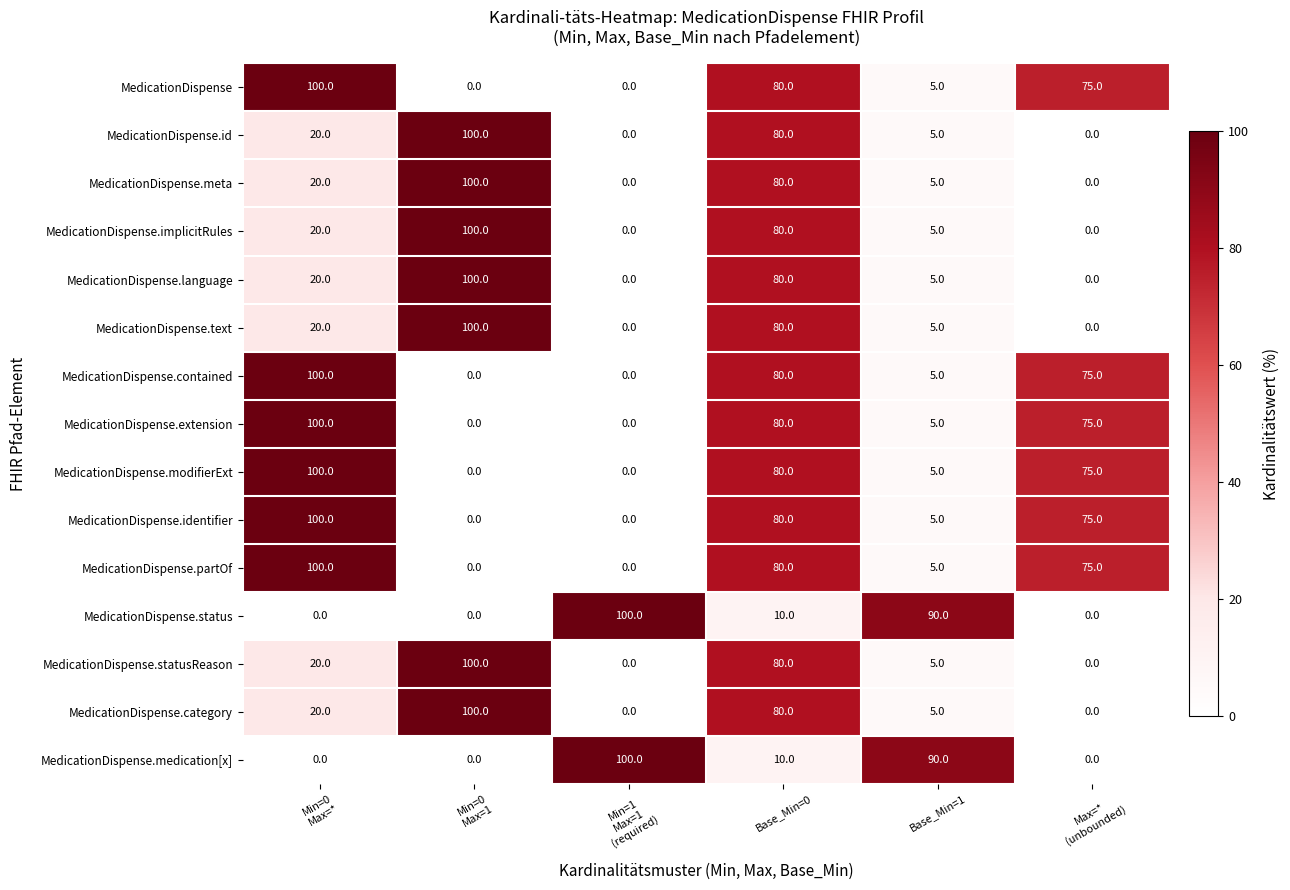

What is the difference between the highest and lowest values at Base_Min=0?

70